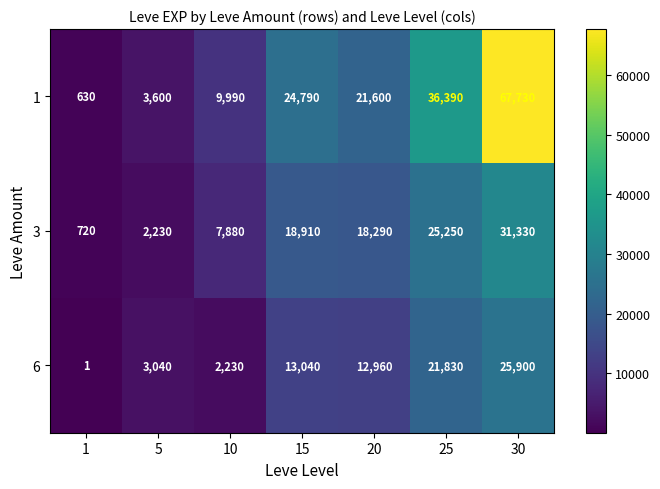

Reading right to left, what are all the values shown in this chart?

1: 67730	36390	21600	24790	9990	3600	630
3: 31330	25250	18290	18910	7880	2230	720
6: 25900	21830	12960	13040	2230	3040	1